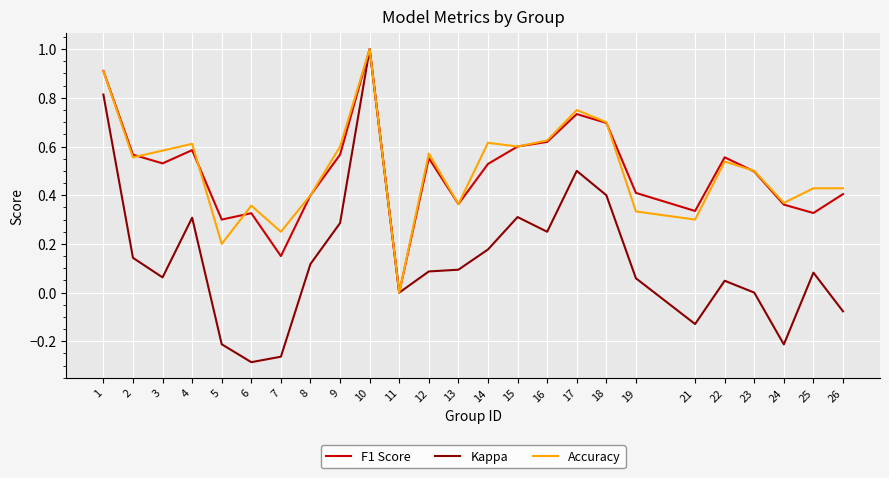

Does the chart have visible grid lines?

Yes